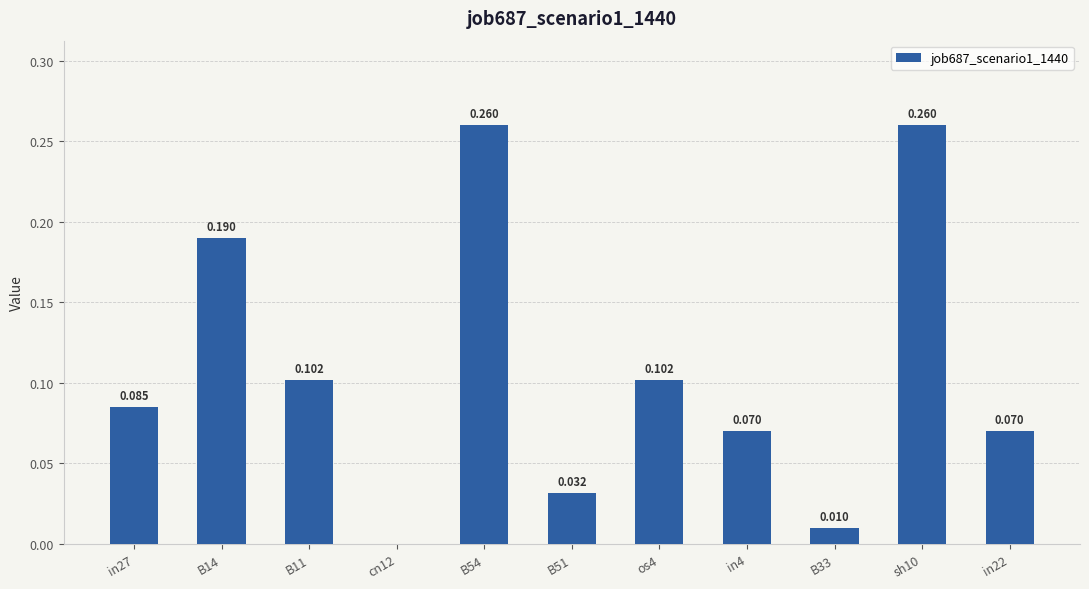

Reading left to right, extract all data points from this chart.

0.1	0.2	0.1	0.0	0.3	0.0	0.1	0.1	0.0	0.3	0.1